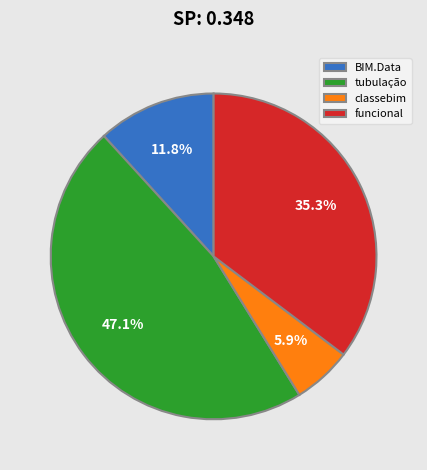

What is the largest slice in the pie chart?

tubulação